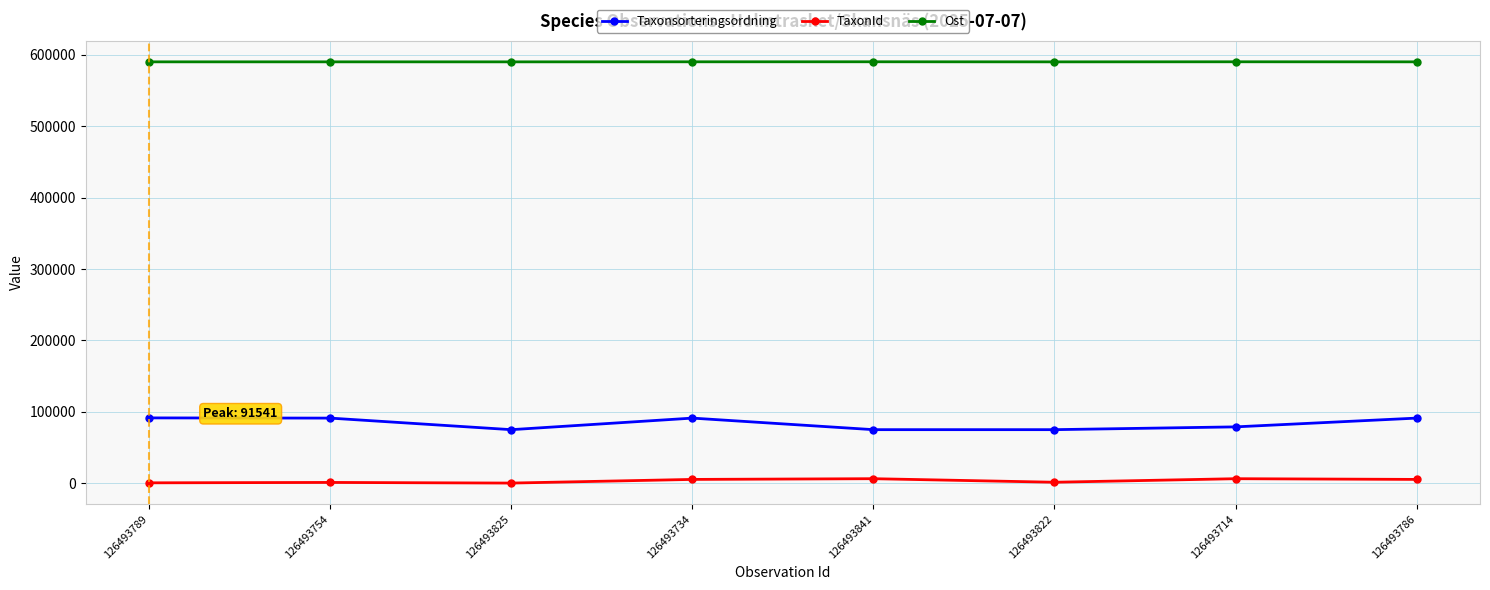

Which series has the largest range (max minus min)?

Taxonsorteringsordning